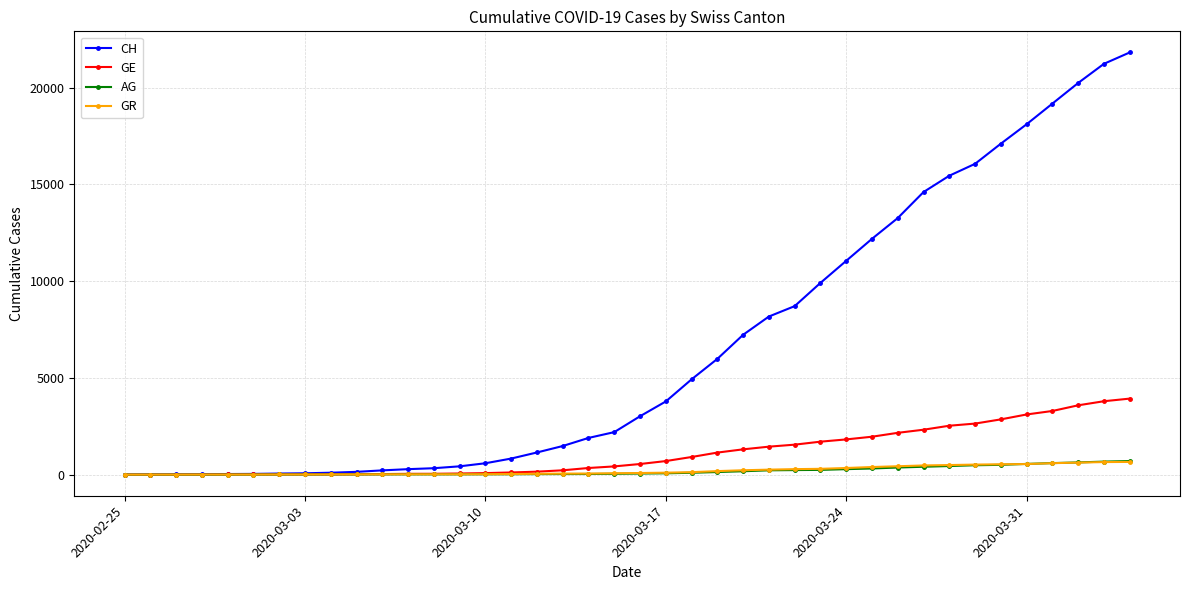

What is the difference between the second highest and minimum values in the AG series?

673